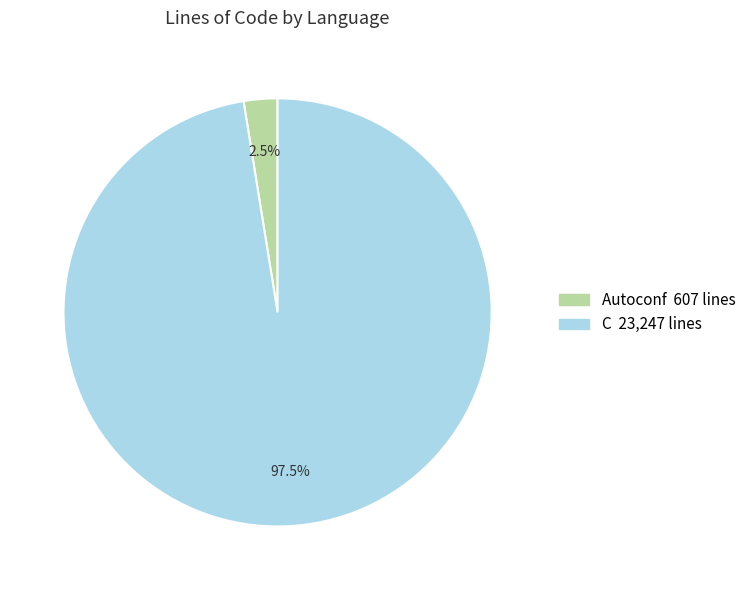

Is there a majority slice in this chart?

Yes